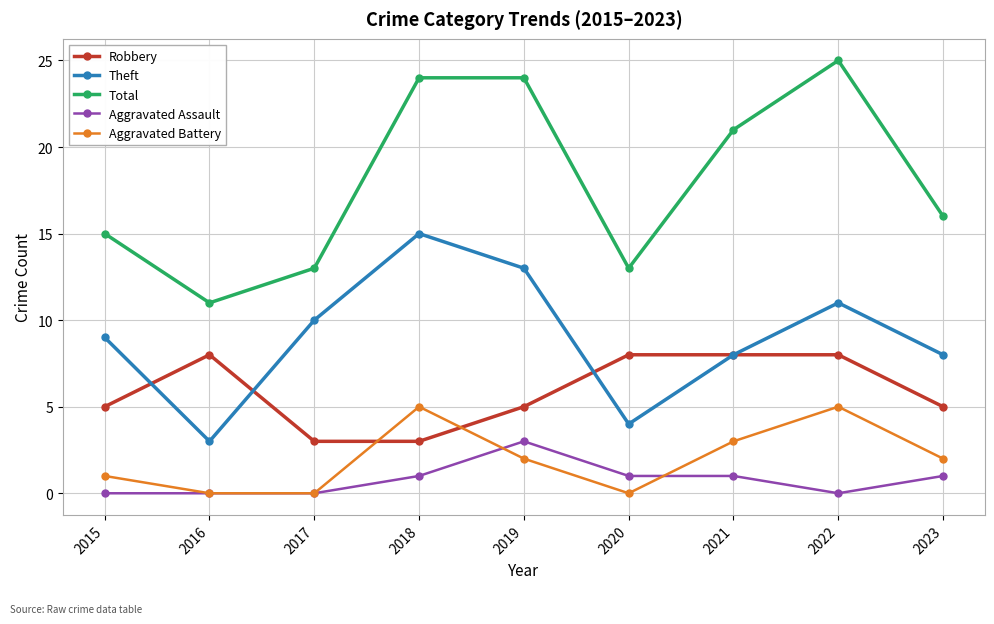

What are all the series names shown in the legend?

Robbery, Theft, Total, Aggravated Assault, Aggravated Battery